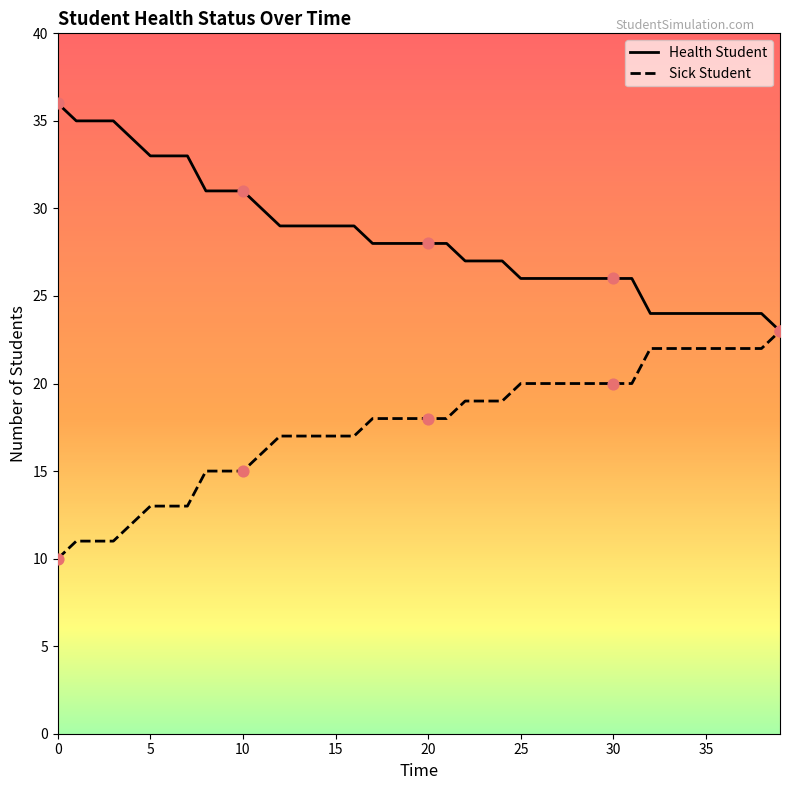

What is the maximum value shown in the chart?

36